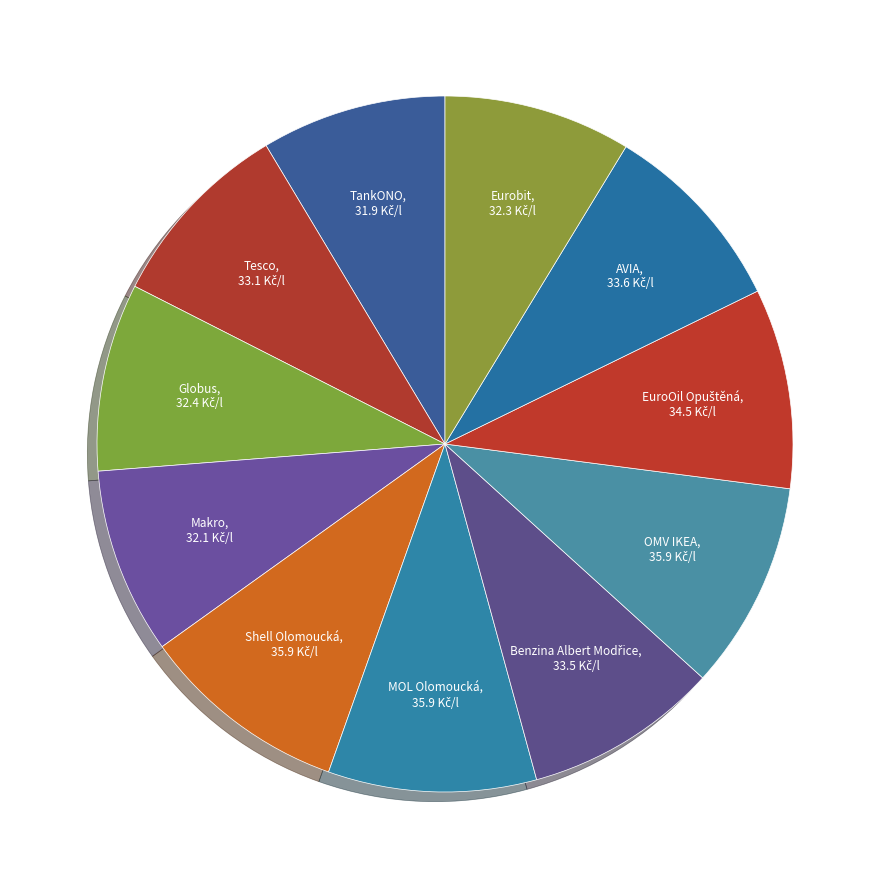

What is the largest slice in the pie chart?

Shell Olomoucká